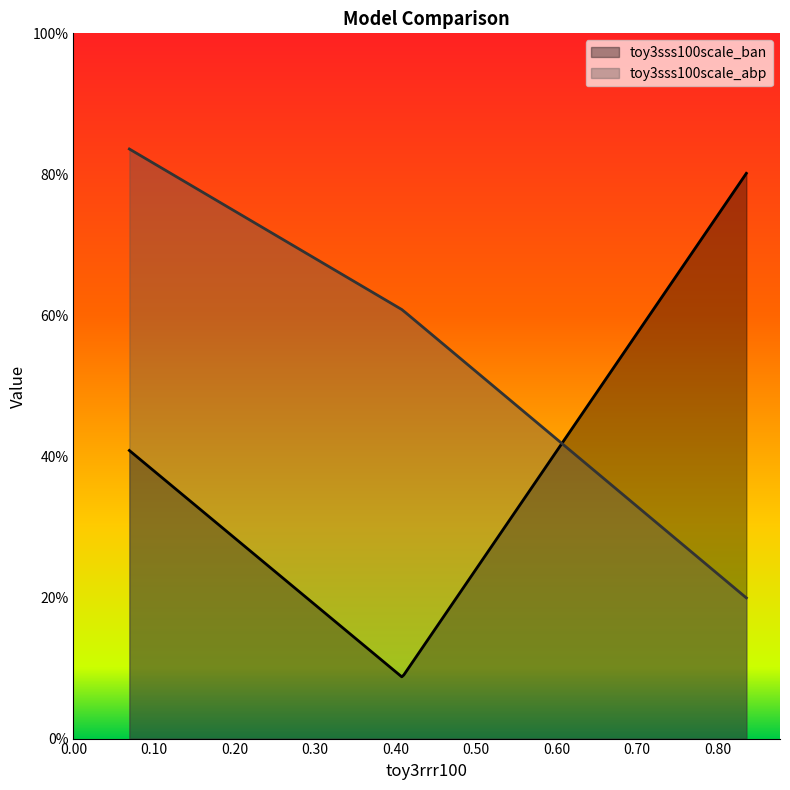

What position from the left is toy3rrr100?

1